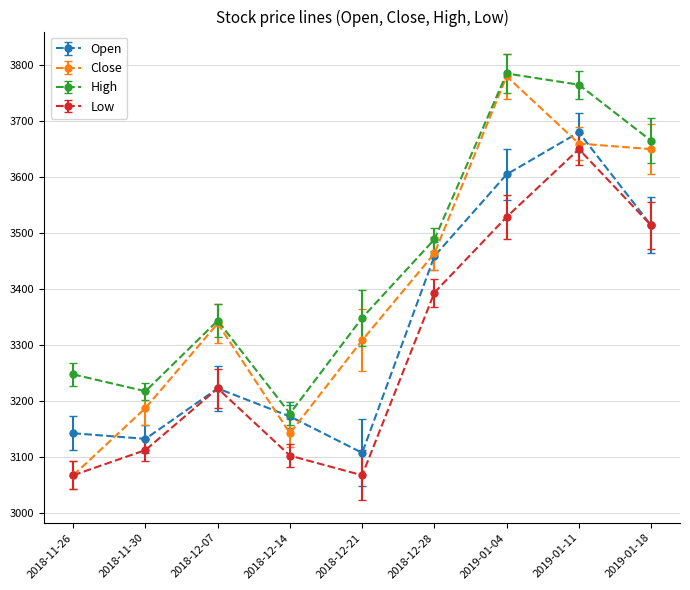

Which series has the largest total across all categories?

High